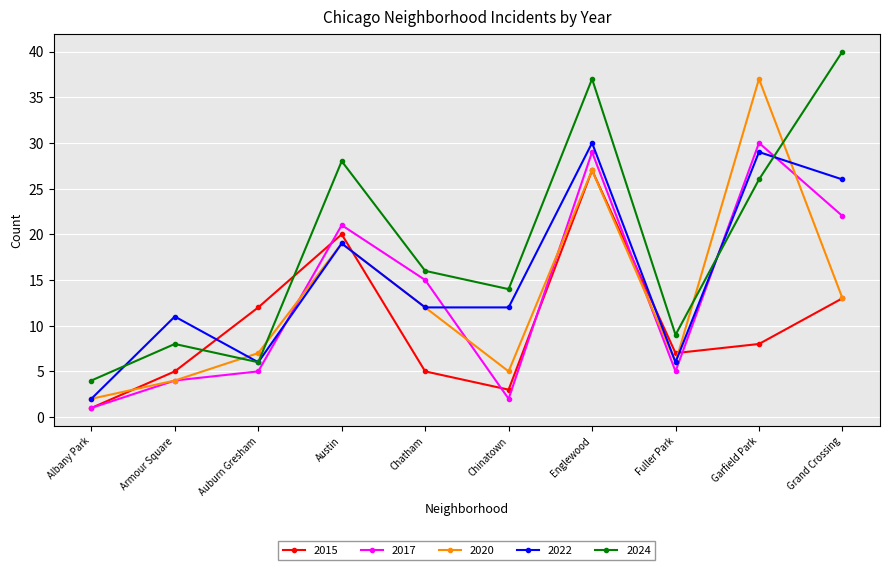

What is the difference between the maximum and minimum values in the 2022 series?

28